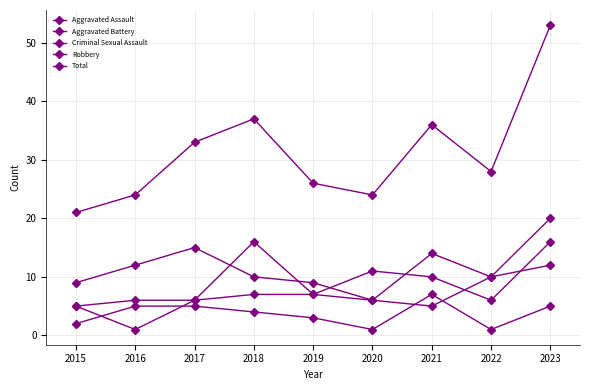

Is it true that Aggravated Assault equals 16 at 2023?

True